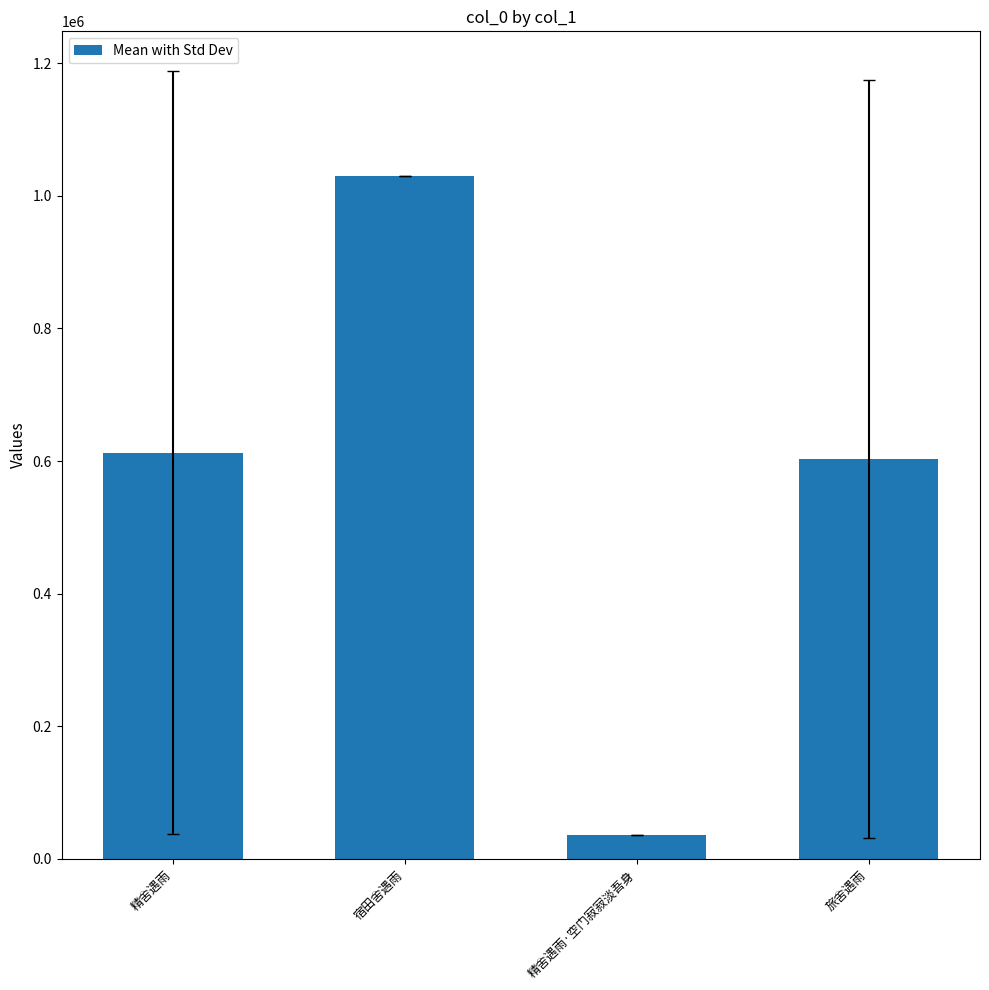

The value at 精舍遇雨 is 612767.0. True or false?

True